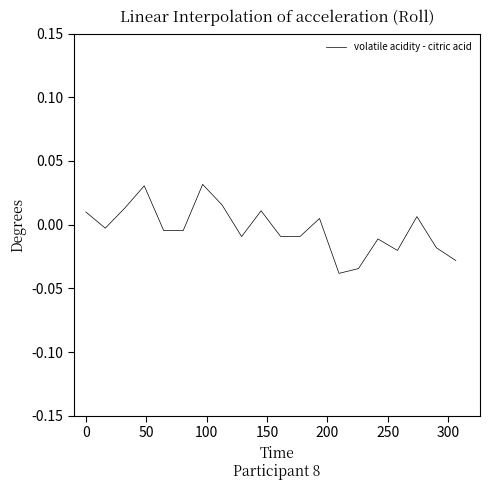

Is this an area chart (filled region under the line)?

No